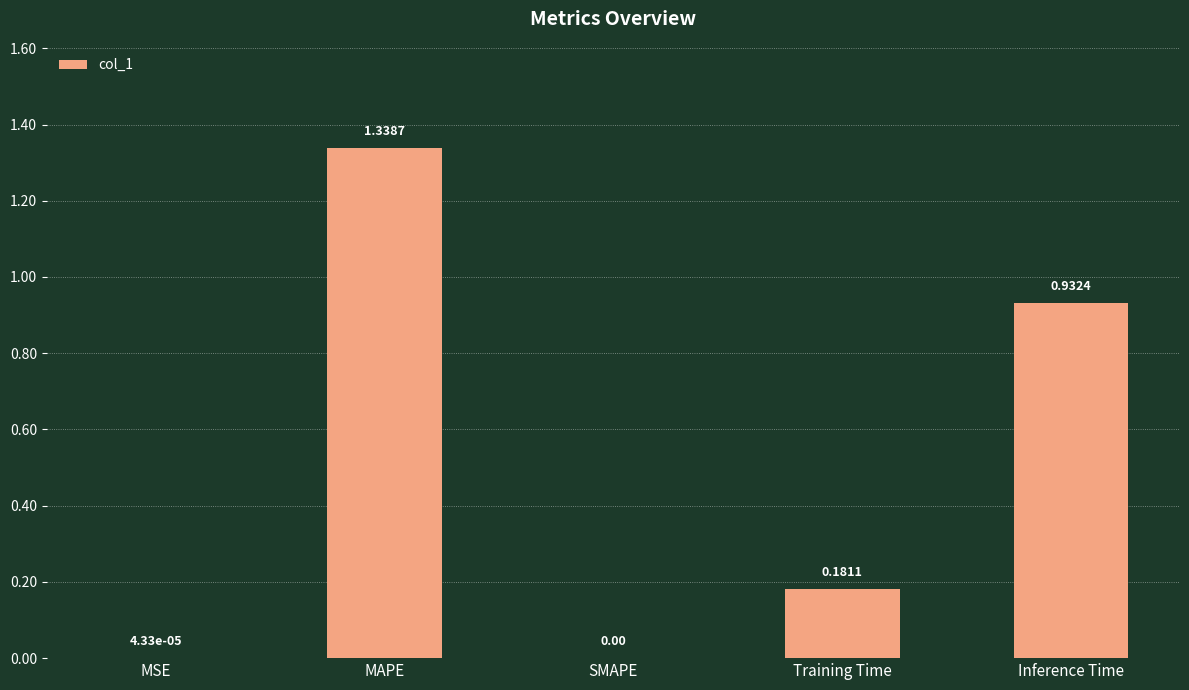

How many positive values are there?

4